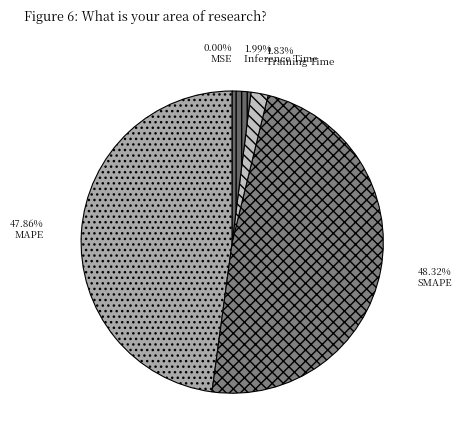

The MAPE slice represents 48% of the pie. True or false?

True